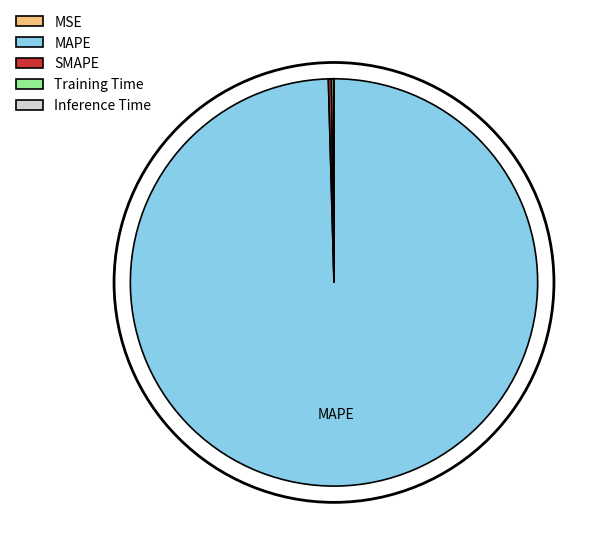

Which slice represents more than half of the pie?

MAPE